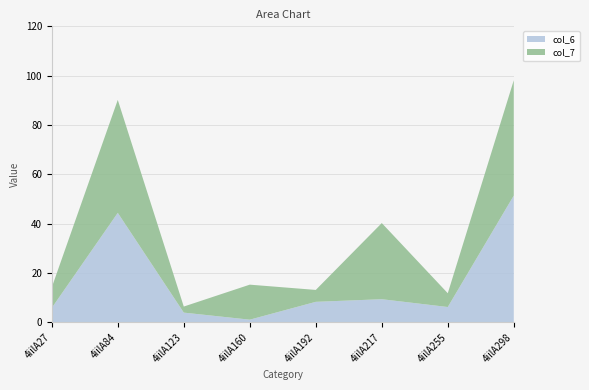

Reading left to right, transcribe all the data shown in this chart.

col_6: 5.8	44.4	3.9	1.1	8.3	9.4	6.2	51.4
col_7: 8.3	45.8	2.5	14.2	4.8	30.9	5.6	46.8